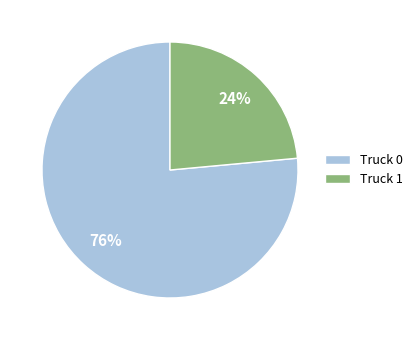

Rank the categories by value from highest to lowest.

Truck 0, Truck 1